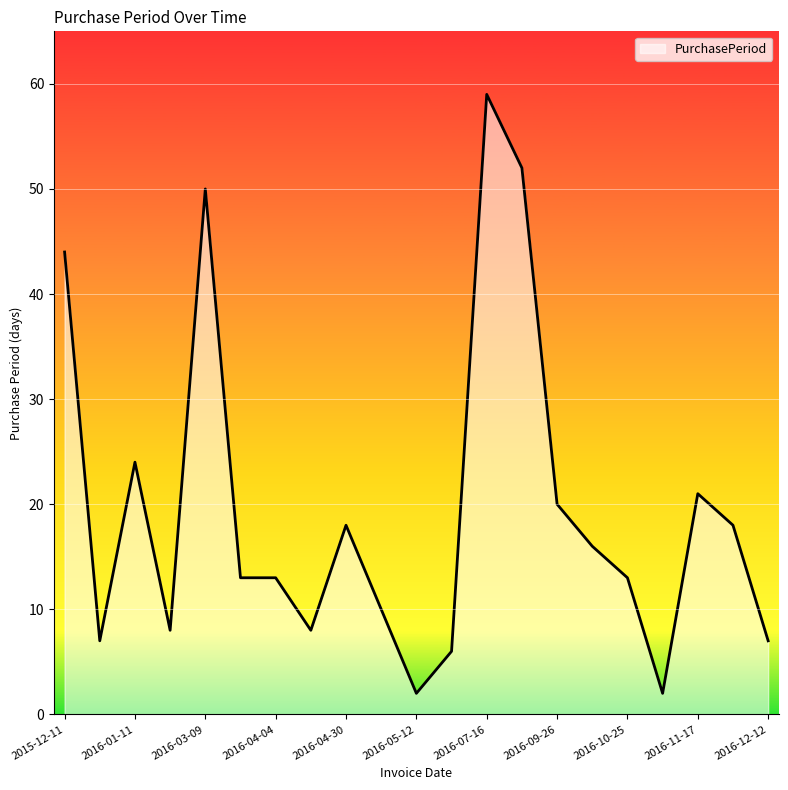

What is the difference between the maximum and minimum values?

57